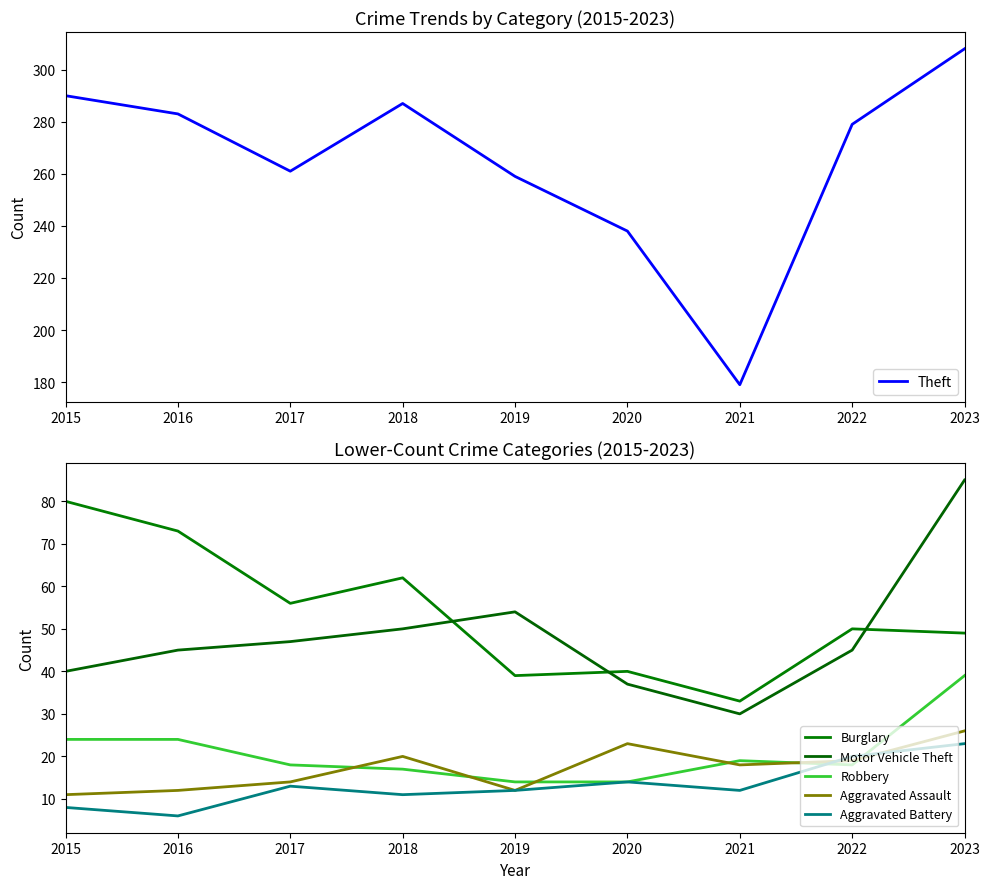

Reading left to right, transcribe all the data shown in this chart.

Theft: 2015=290	2016=283	2017=261	2018=287	2019=259	2020=238	2021=179	2022=279	2023=308
Burglary: 2015=80	2016=73	2017=56	2018=62	2019=39	2020=40	2021=33	2022=50	2023=49
Motor Vehicle Theft: 2015=40	2016=45	2017=47	2018=50	2019=54	2020=37	2021=30	2022=45	2023=85
Robbery: 2015=24	2016=24	2017=18	2018=17	2019=14	2020=14	2021=19	2022=18	2023=39
Aggravated Assault: 2015=11	2016=12	2017=14	2018=20	2019=12	2020=23	2021=18	2022=19	2023=26
Aggravated Battery: 2015=8	2016=6	2017=13	2018=11	2019=12	2020=14	2021=12	2022=20	2023=23